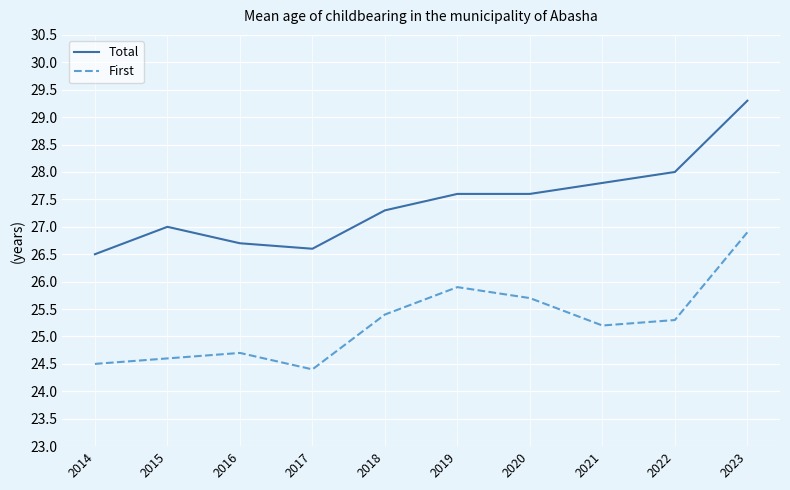

True or false: Total and First cross at least once.

False